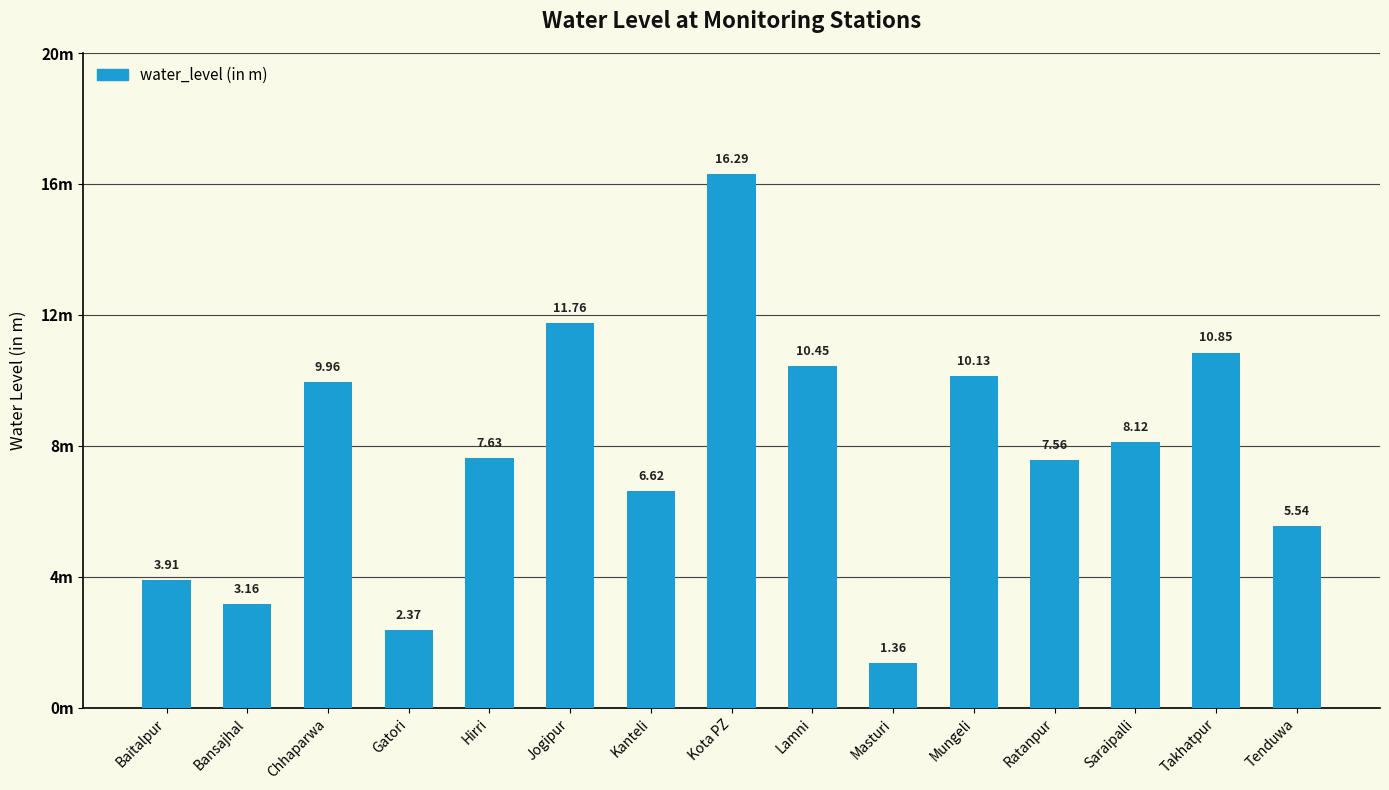

Reading right to left, transcribe all the data shown in this chart.

5.5	10.8	8.1	7.6	10.1	1.4	10.4	16.3	6.6	11.8	7.6	2.4	10.0	3.2	3.9